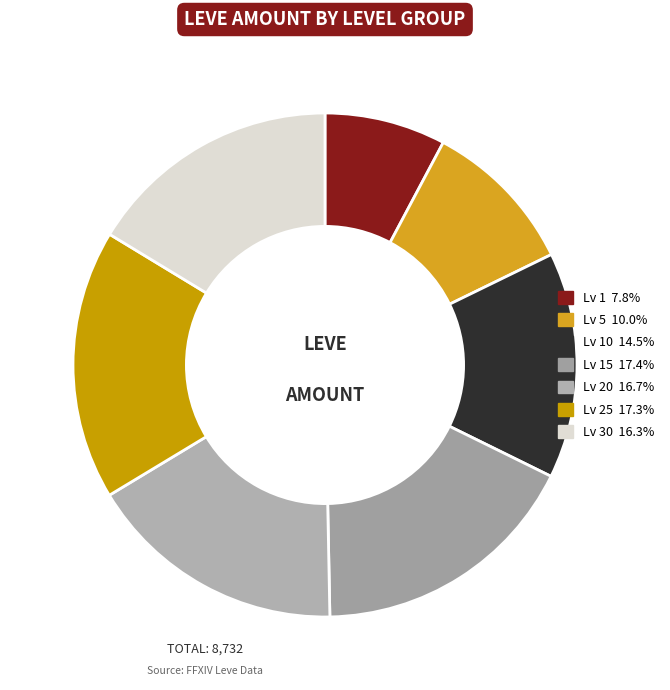

Is there any slice that represents more than half of the pie?

No